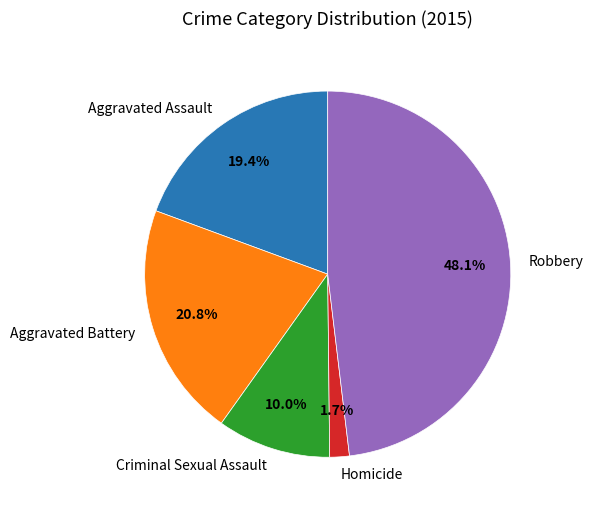

Rank the categories by value from lowest to highest.

Homicide, Criminal Sexual Assault, Aggravated Assault, Aggravated Battery, Robbery